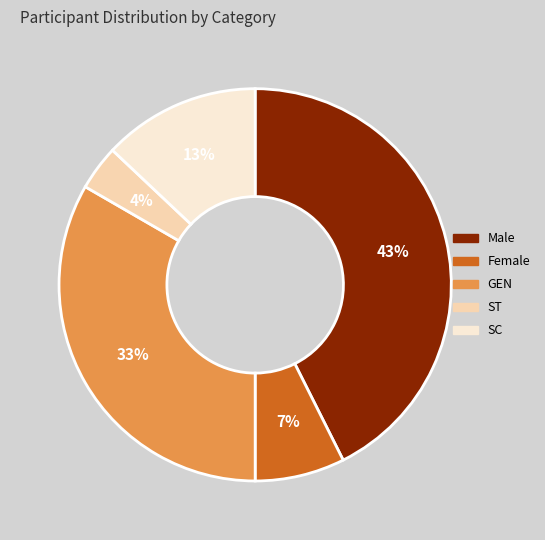

Is it true that ST is 12% of the pie?

False